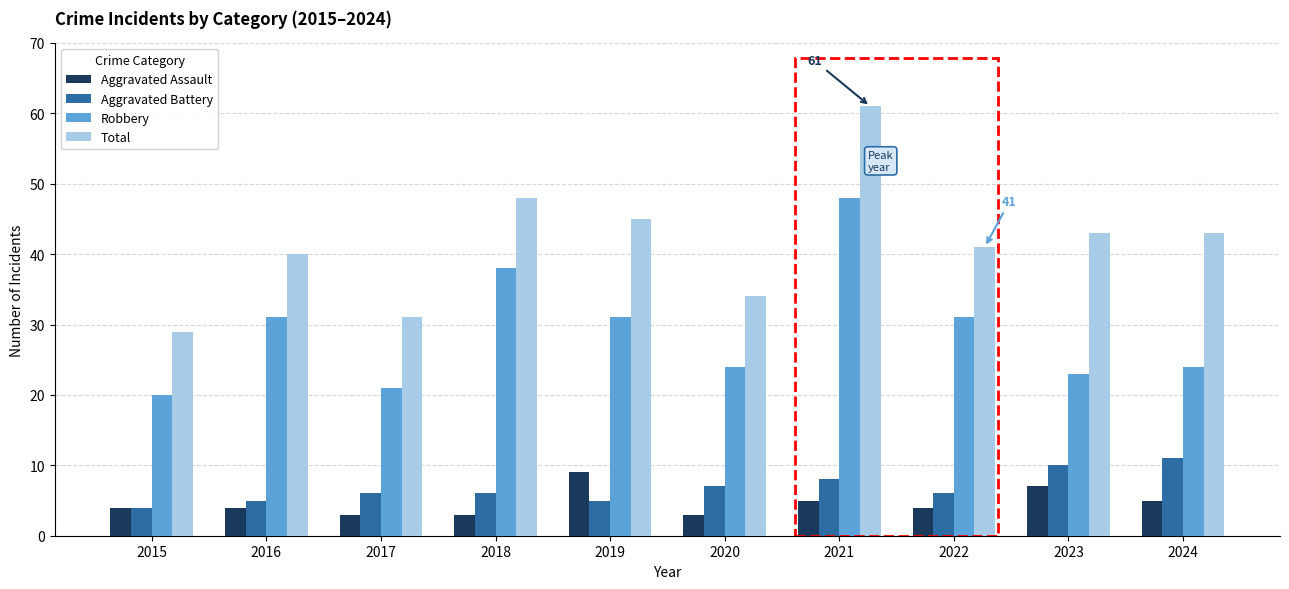

Which series has the largest total across all categories?

Total